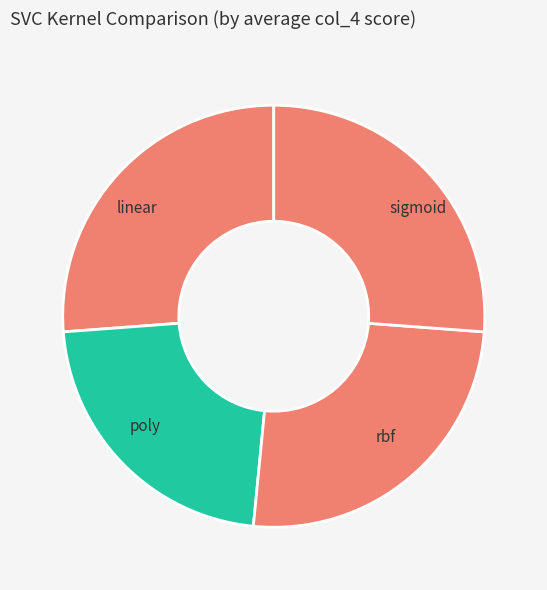

Is linear the majority of the pie?

No